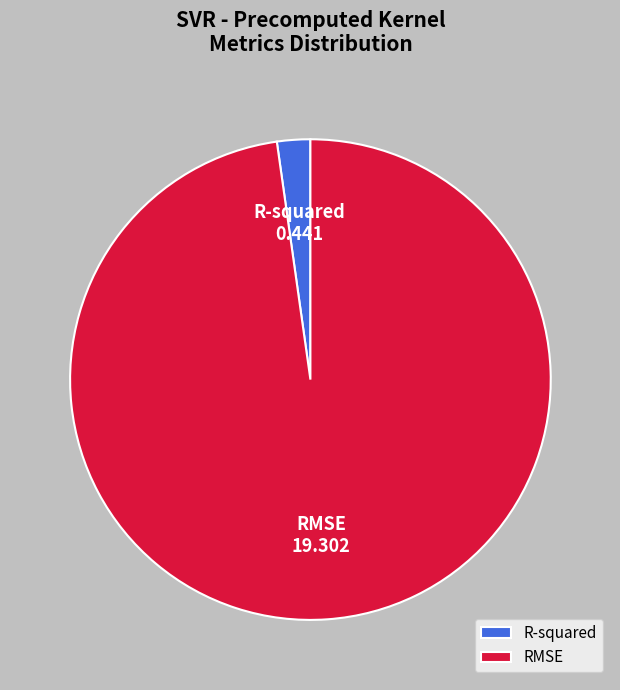

Which has a higher value, R-squared or RMSE?

RMSE